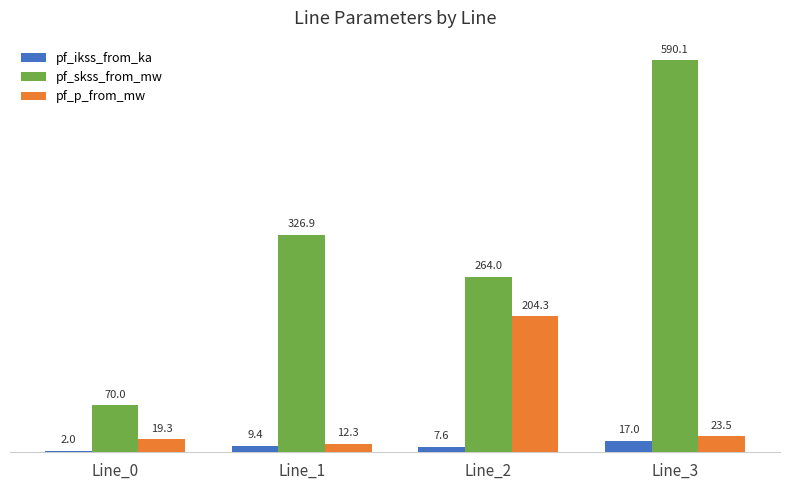

Which series changed the most between Line_1 and Line_2?

pf_p_from_mw